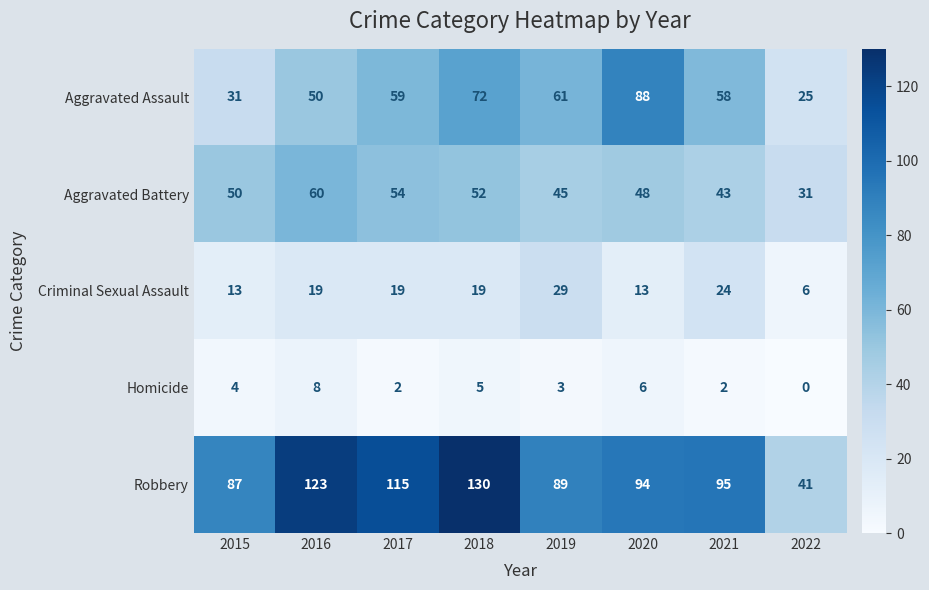

What is the difference between the highest and lowest values at 2021?

93